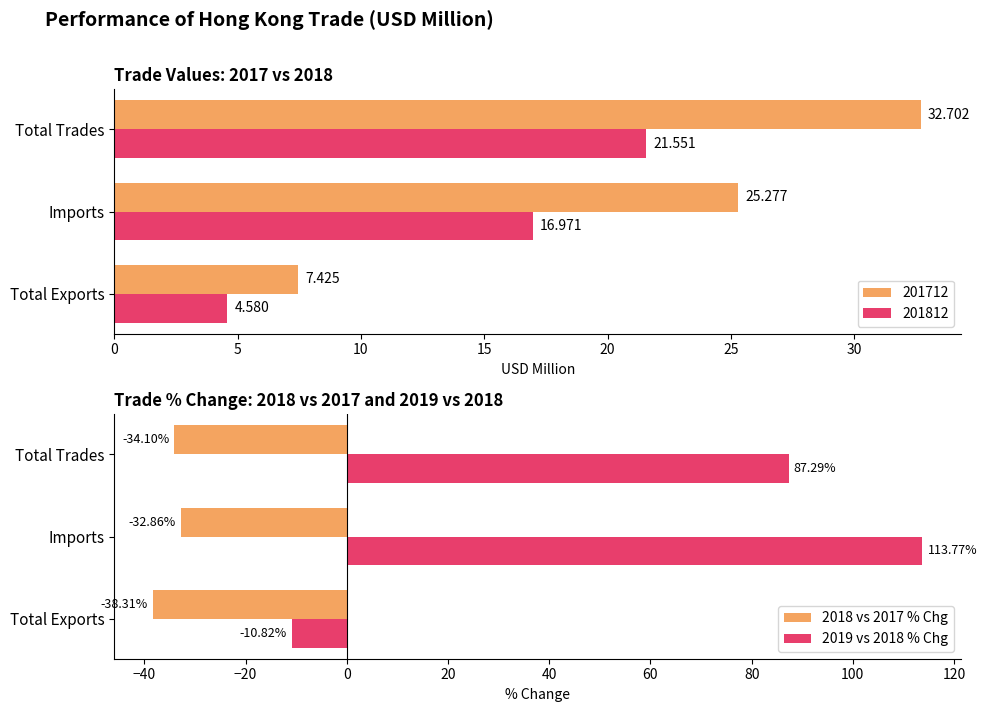

Rank the series by their maximum value, from highest to lowest.

2019 vs 2018 % Chg, 2018 vs 2017 % Chg